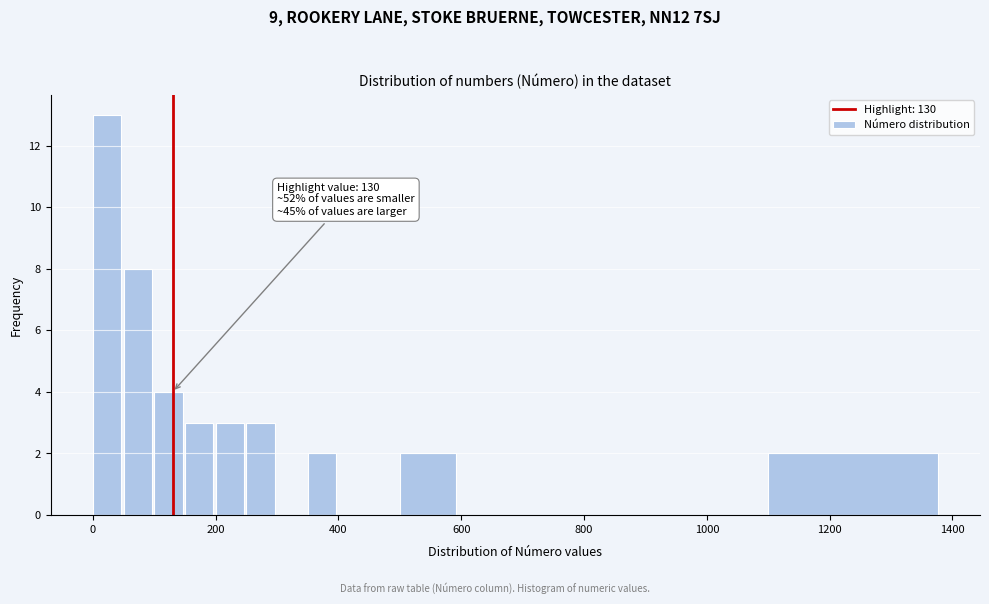

Around what value on the x-axis is the tallest bar? Give the approximate position of its centre, as read against the axis.

20